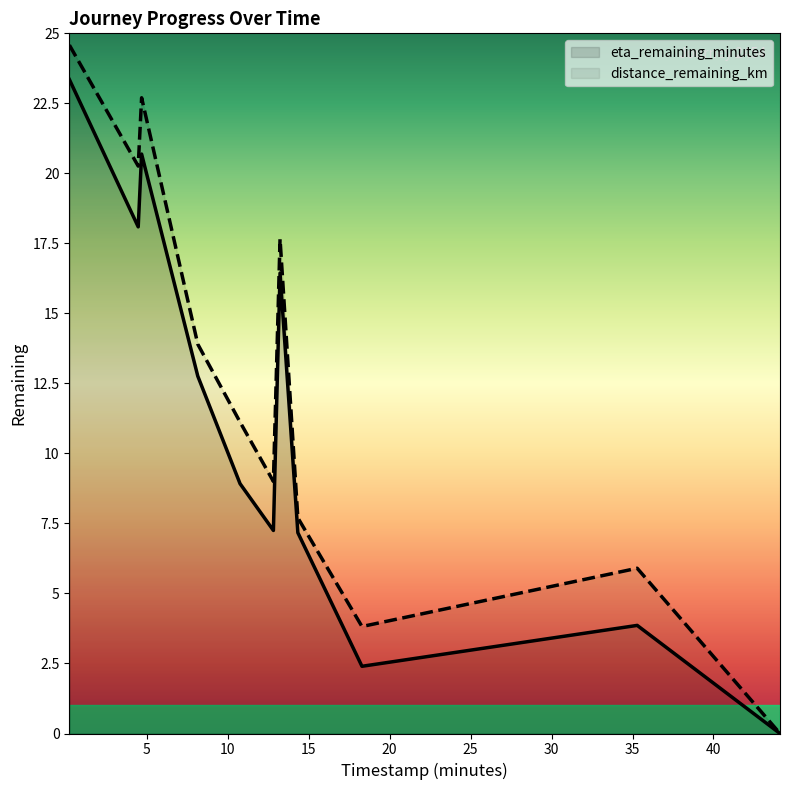

What are all the series names shown in the legend?

eta_remaining_minutes, distance_remaining_km